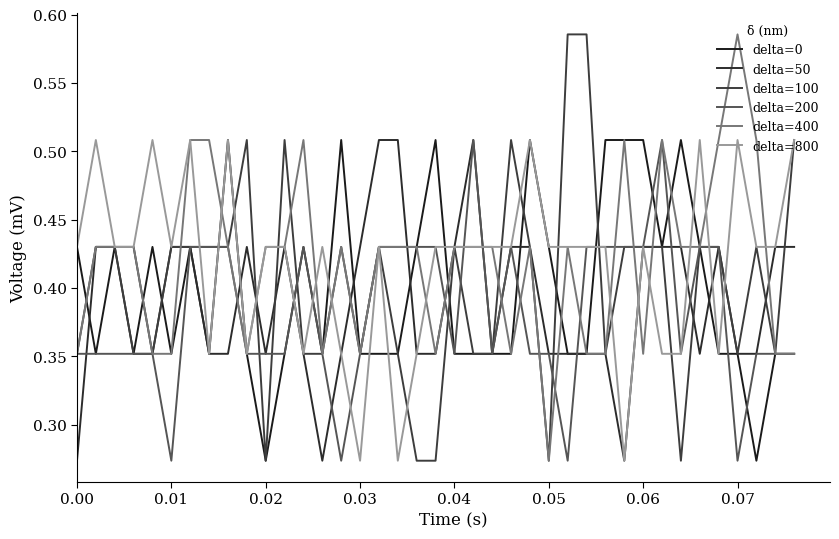

At which category is the sum across all series the highest?

0.06